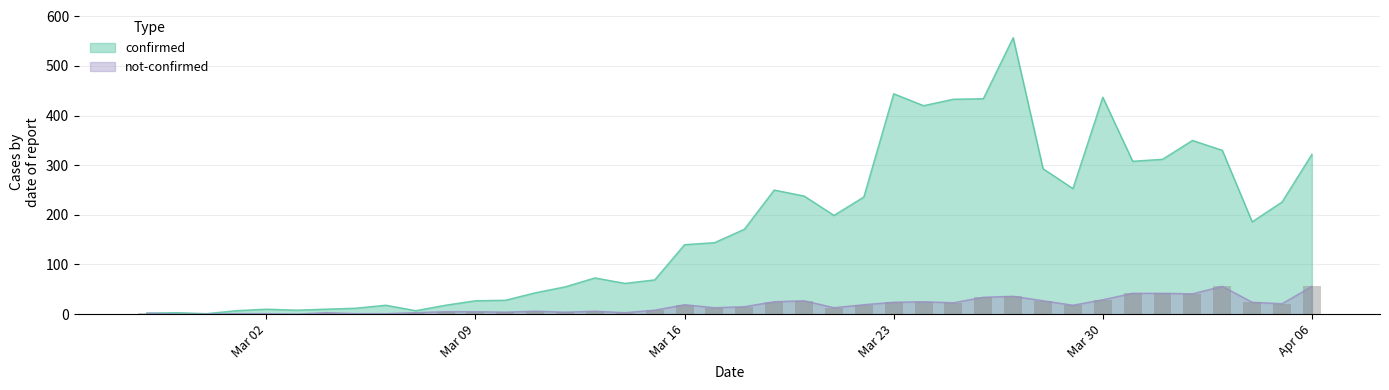

The value of confirmed at 2020-03-14 is 88. True or false?

False